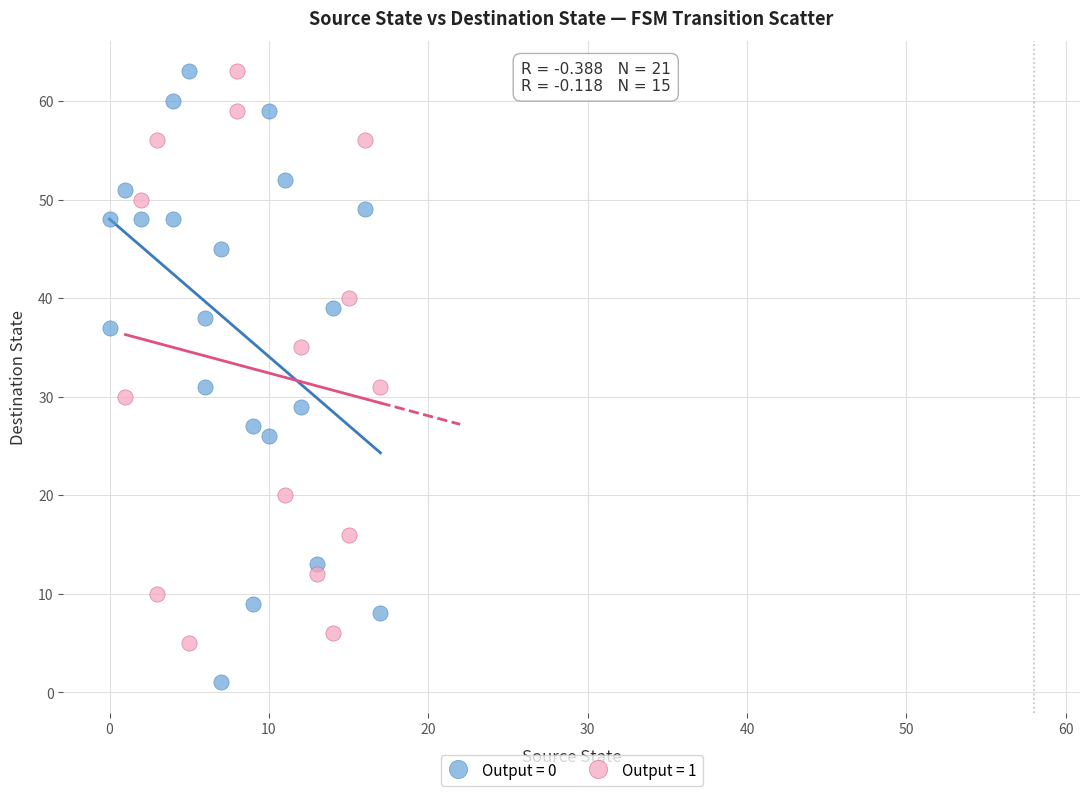

Which series has the widest spread of Y values?

Output = 0